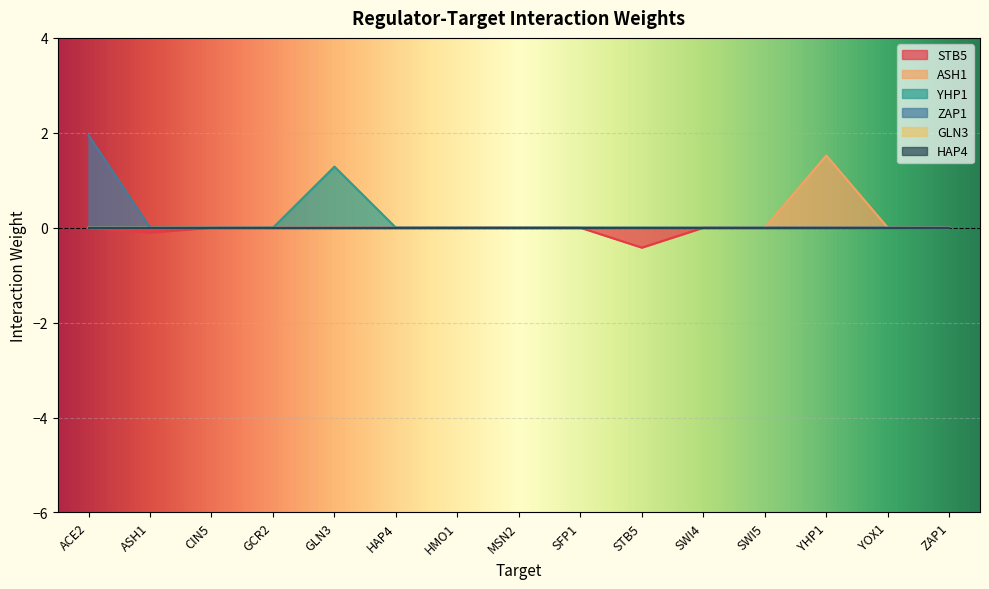

Which series changed the most between SWI4 and YHP1?

ASH1